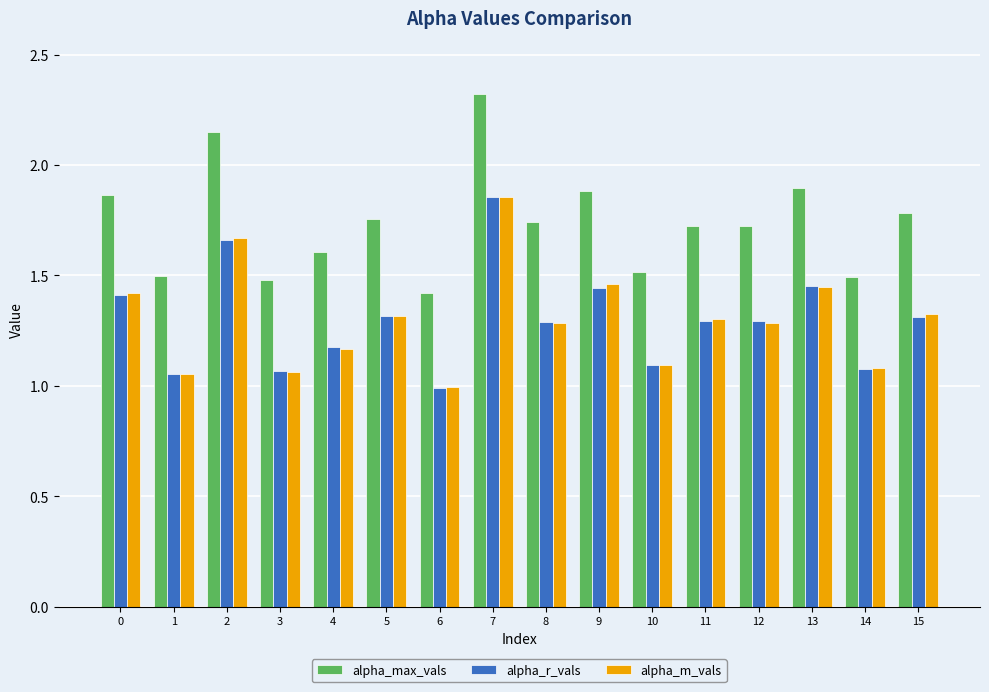

How many bars are there in total?

48